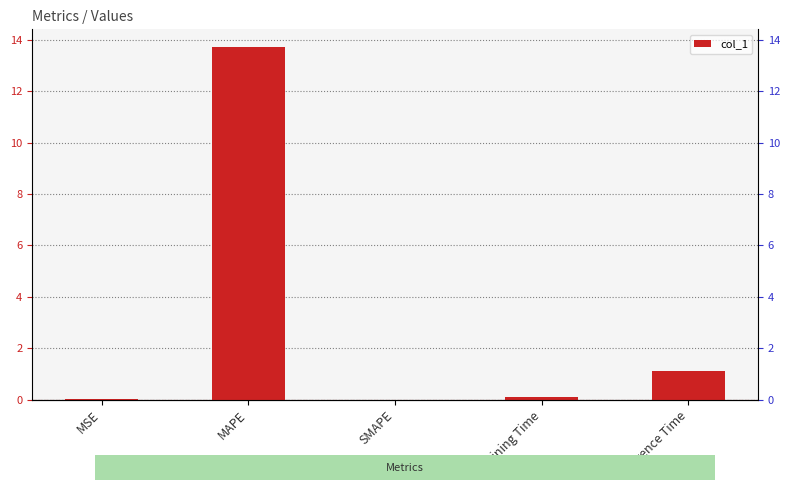

What is the sum of the values at Training Time and MSE?

0.1